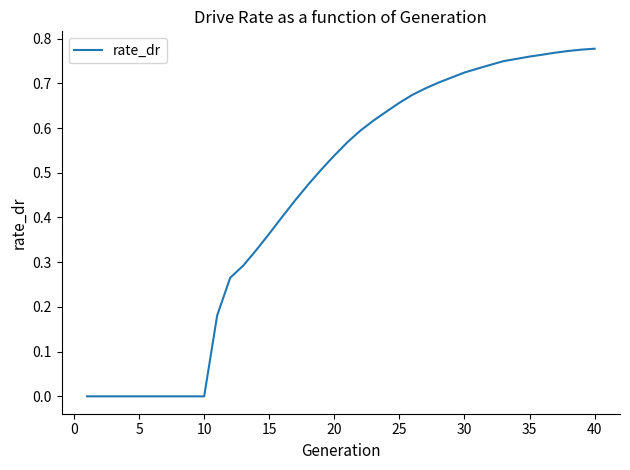

Reading left to right, transcribe all the data shown in this chart.

0.0	0.0	0.0	0.0	0.0	0.0	0.0	0.0	0.0	0.0	0.2	0.3	0.3	0.3	0.4	0.4	0.4	0.5	0.5	0.5	0.6	0.6	0.6	0.6	0.7	0.7	0.7	0.7	0.7	0.7	0.7	0.7	0.7	0.8	0.8	0.8	0.8	0.8	0.8	0.8